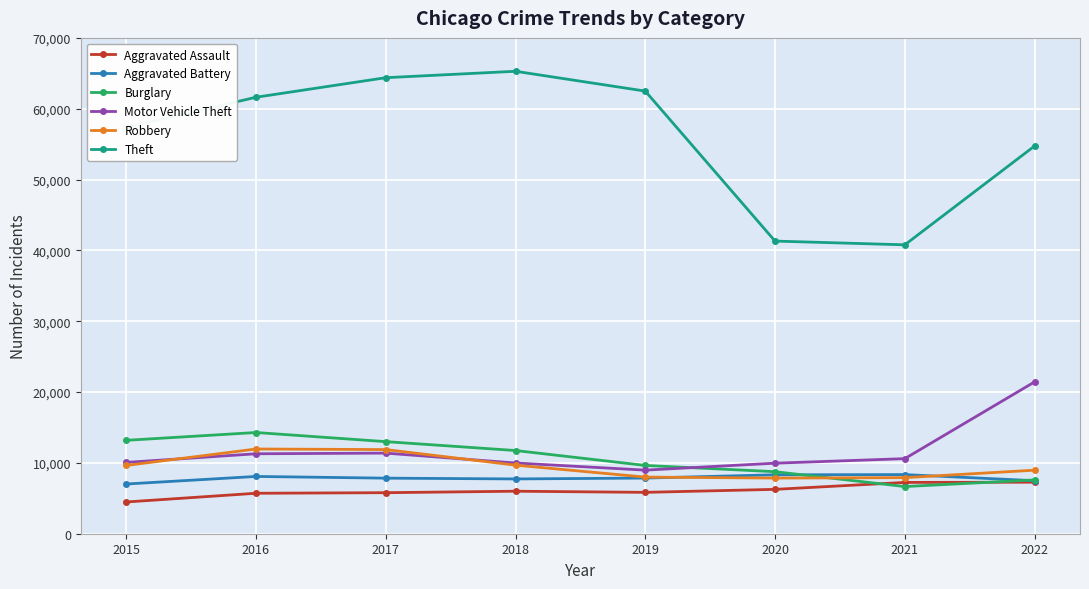

What is the highest value of the Theft series?

65286